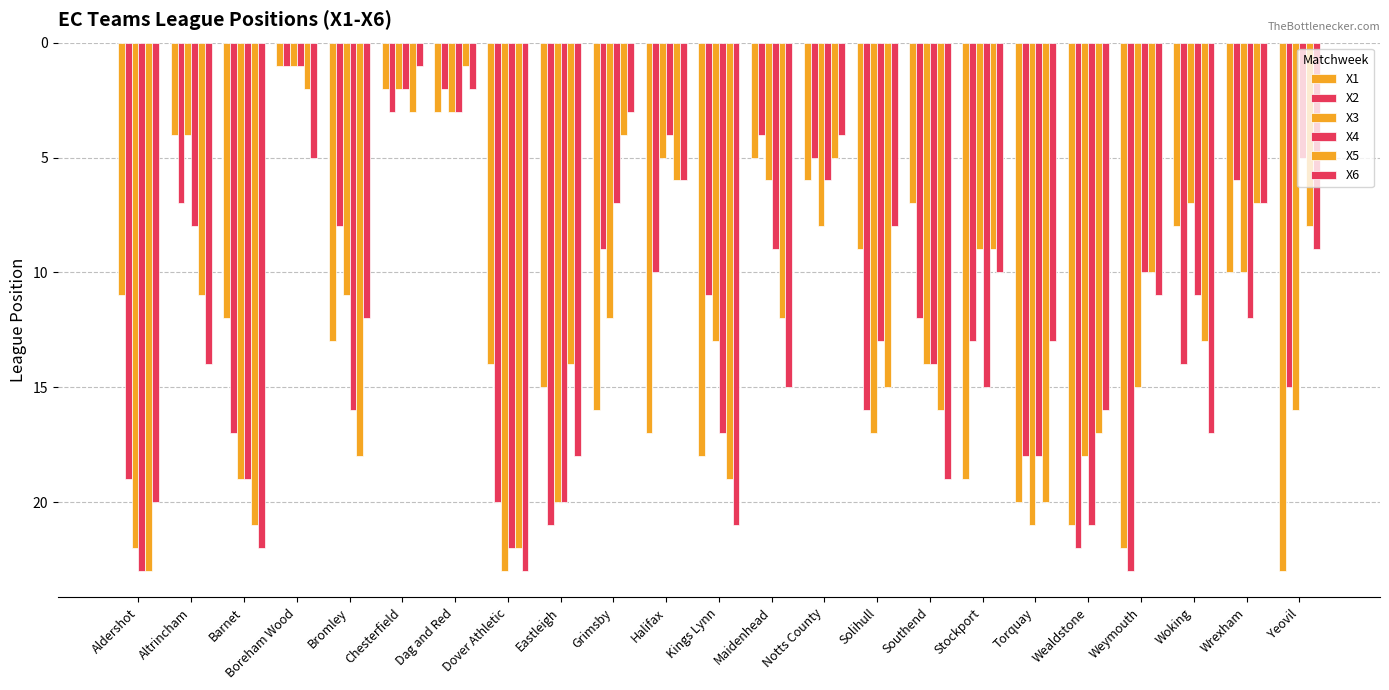

What is the smallest value displayed?

1